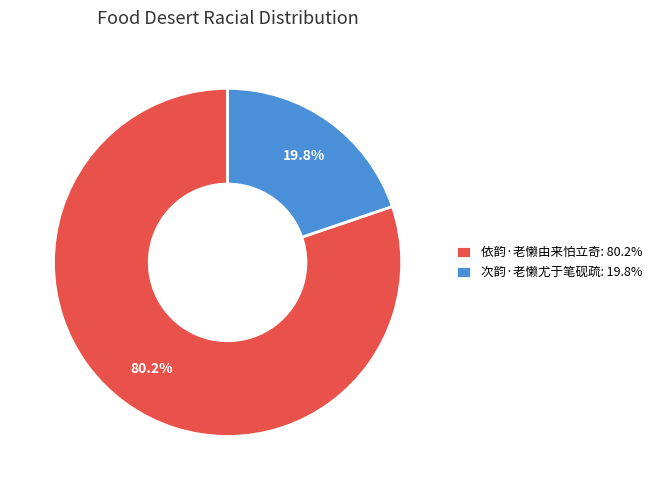

Rank the categories by value from lowest to highest.

次韵·老懒尤于笔砚疏, 依韵·老懒由来怕立奇